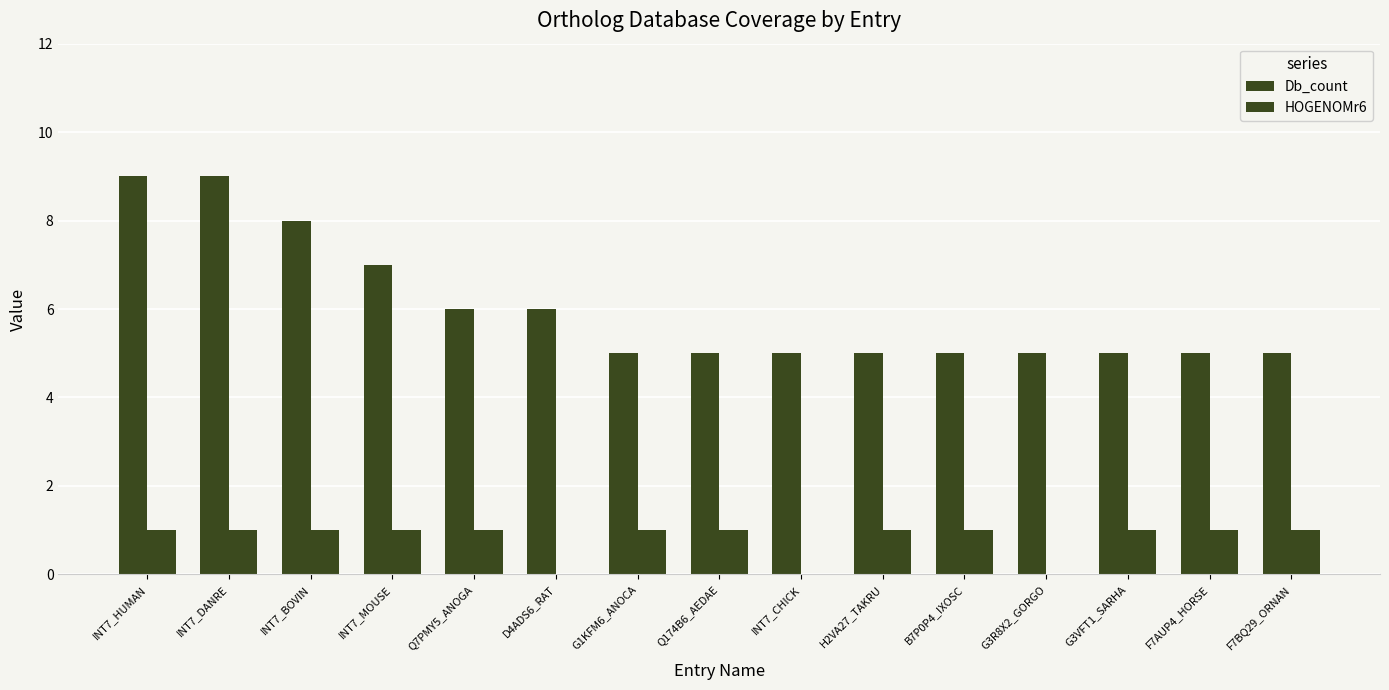

How many distinct data groups are displayed?

2